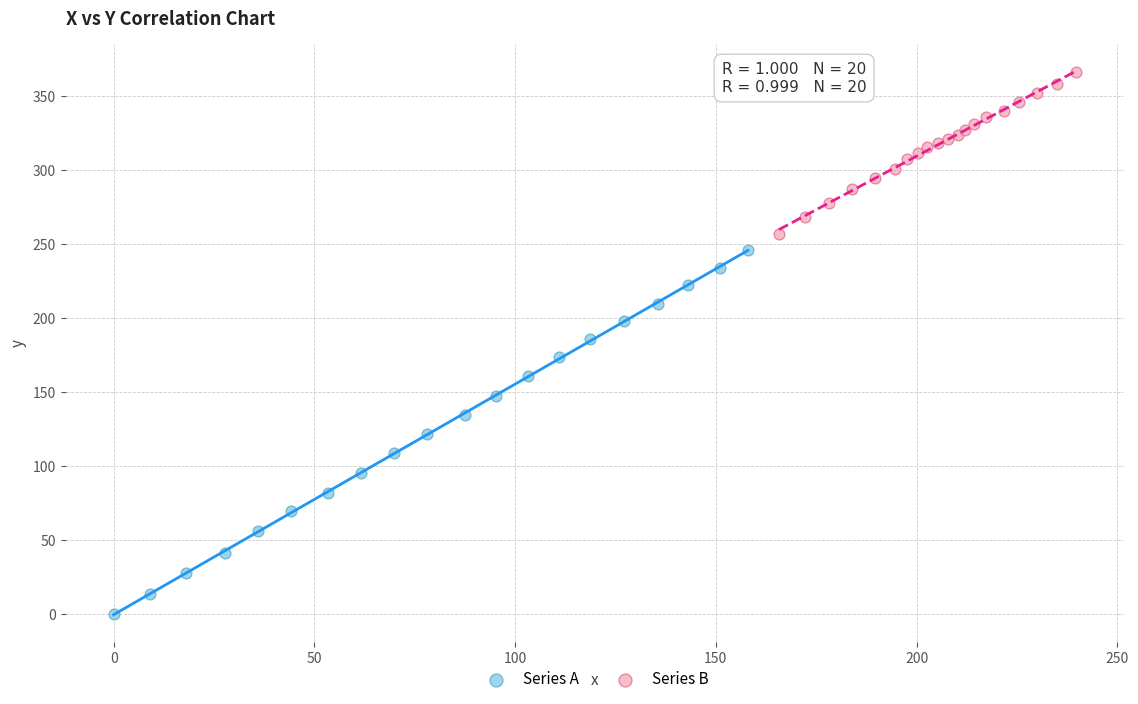

Which series contains the lowest Y value?

Series A